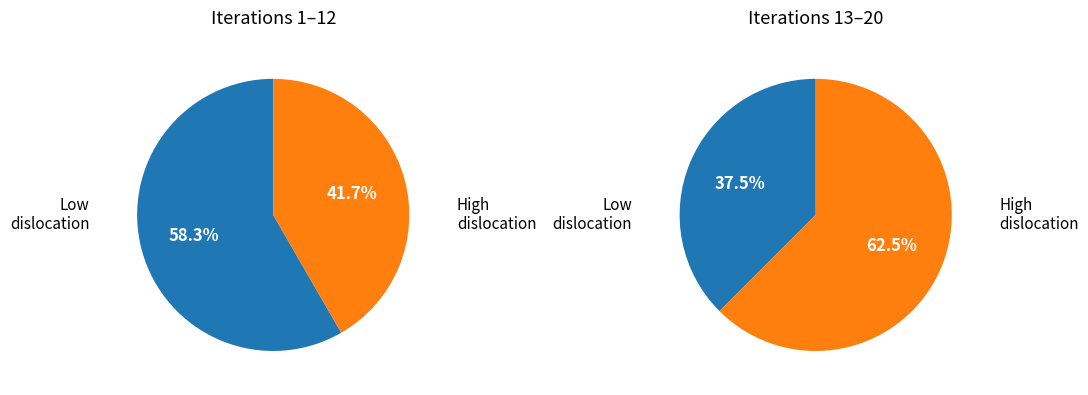

True or false: 4 accounts for 20% of the total.

False